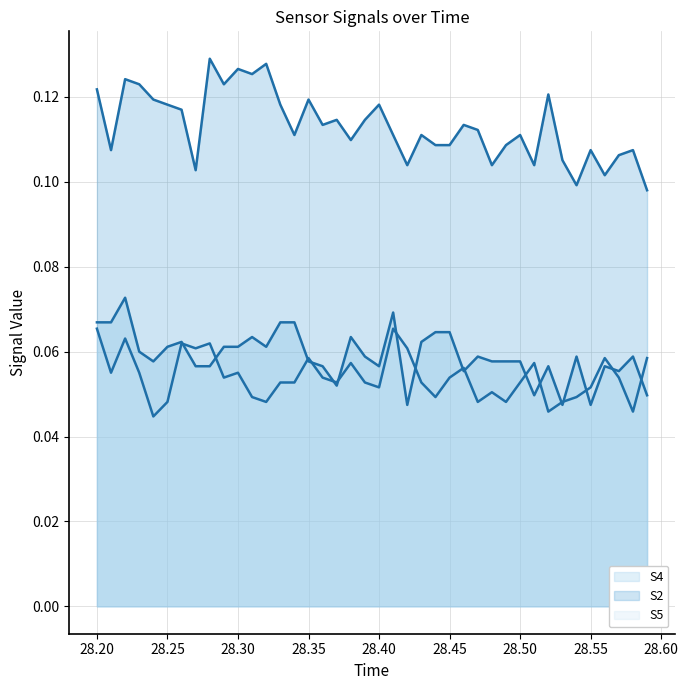

At which label is S5 closest to 0?

28.35